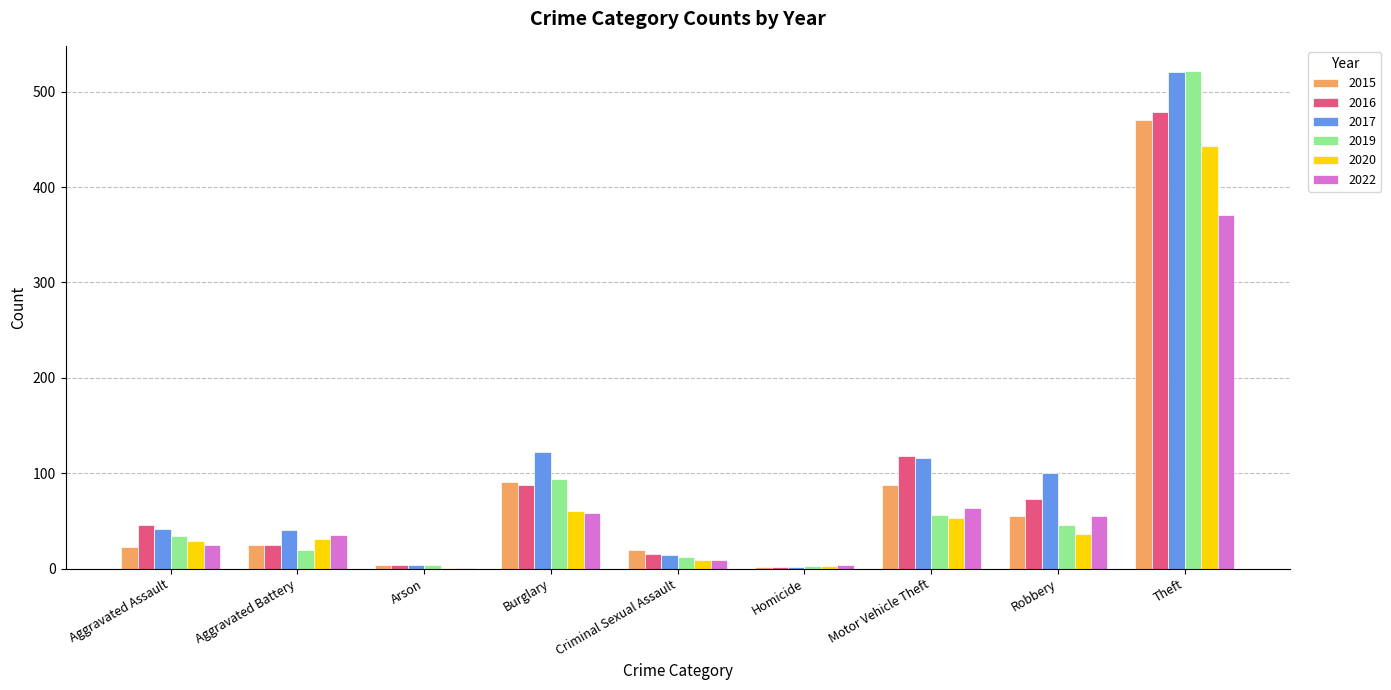

The 2017 series shows 14 at Criminal Sexual Assault. True or false?

True